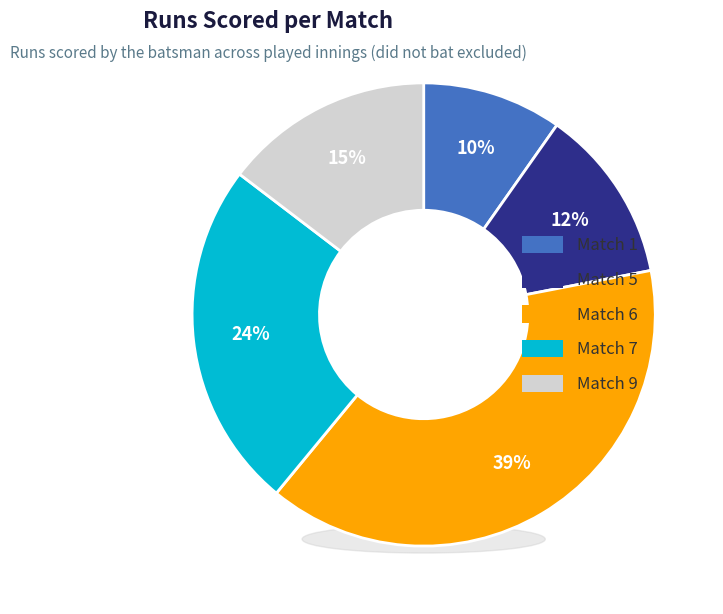

True or false: Match 1 accounts for 10% of the total.

True